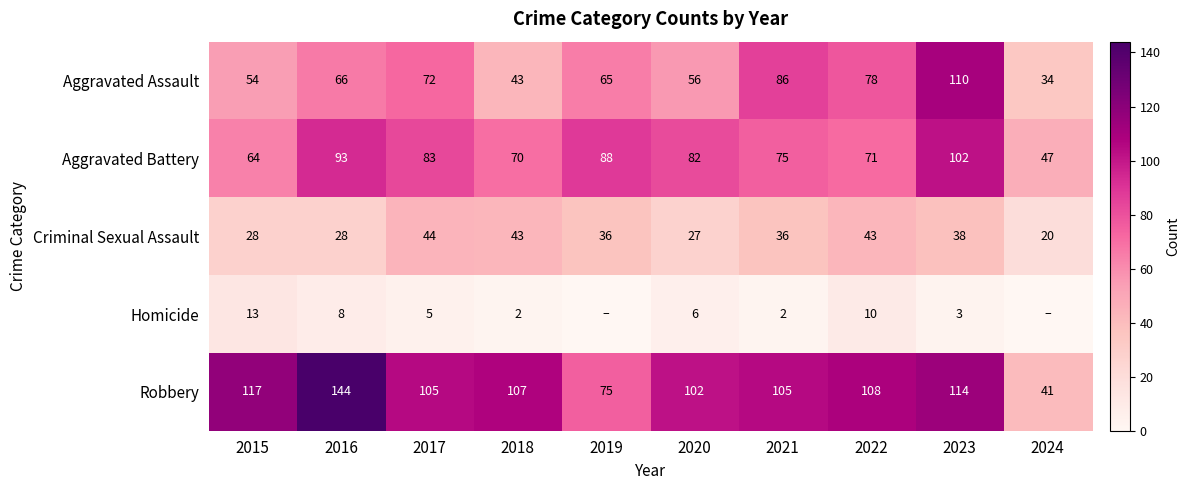

What is the difference between the highest and lowest values at 2015?

104